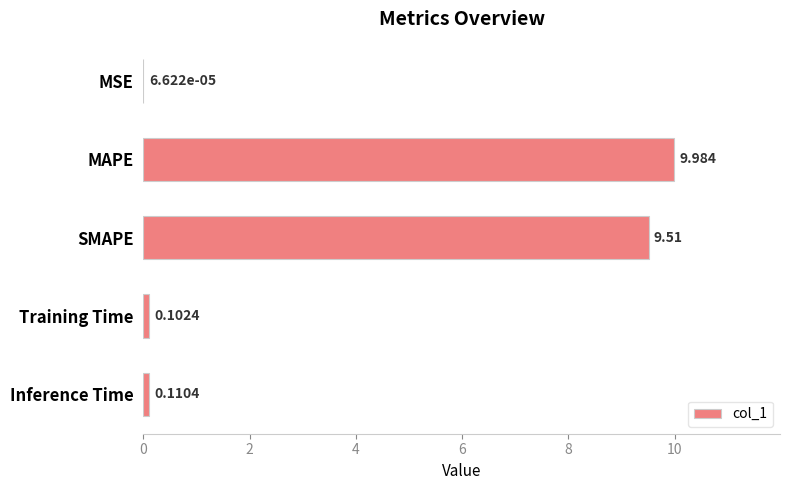

Are the bars horizontal?

Yes